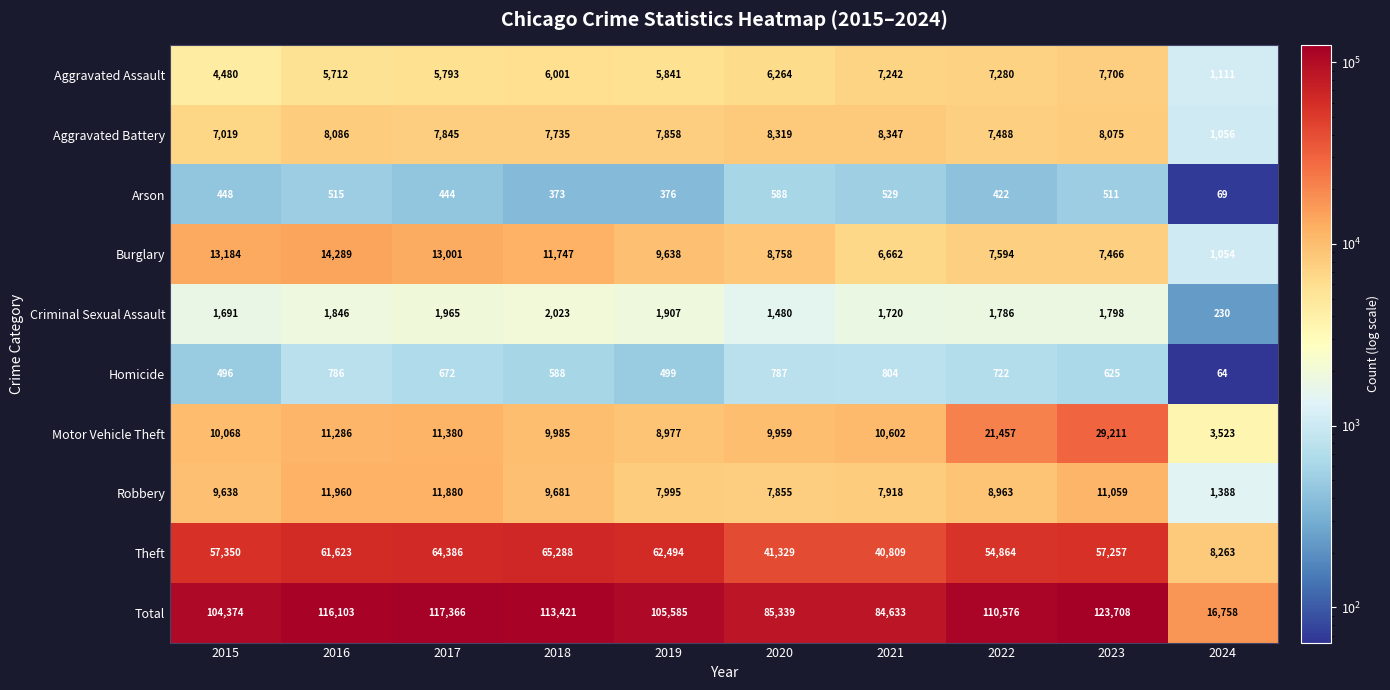

What is the total value across all series at 2015?

208748